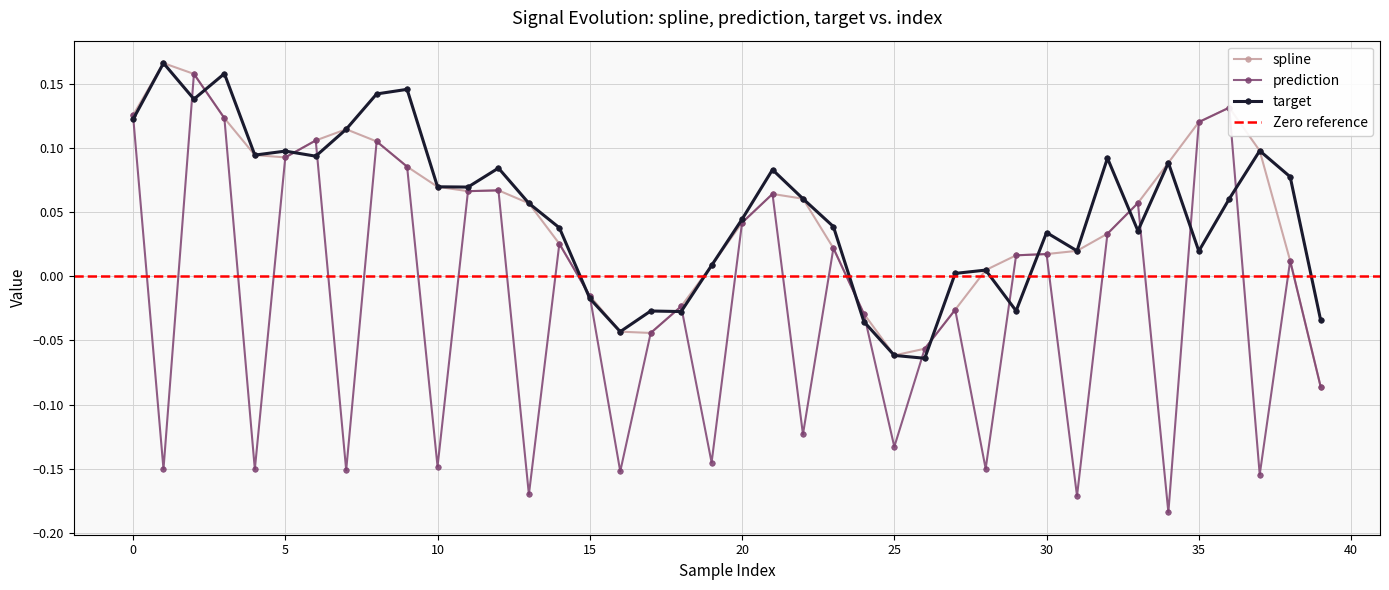

What is the difference between the maximum and minimum values in the prediction series?

0.3